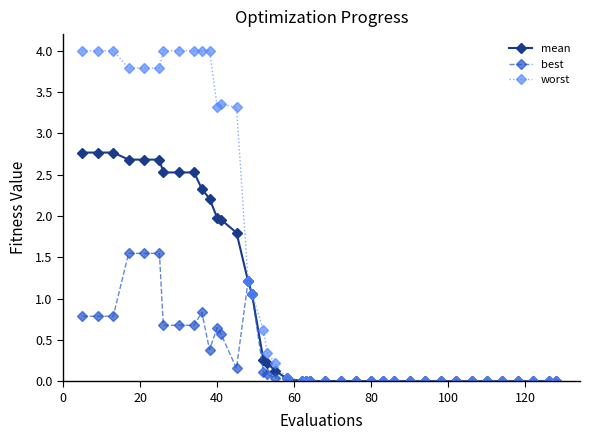

What is the maximum value shown in the chart?

4.0